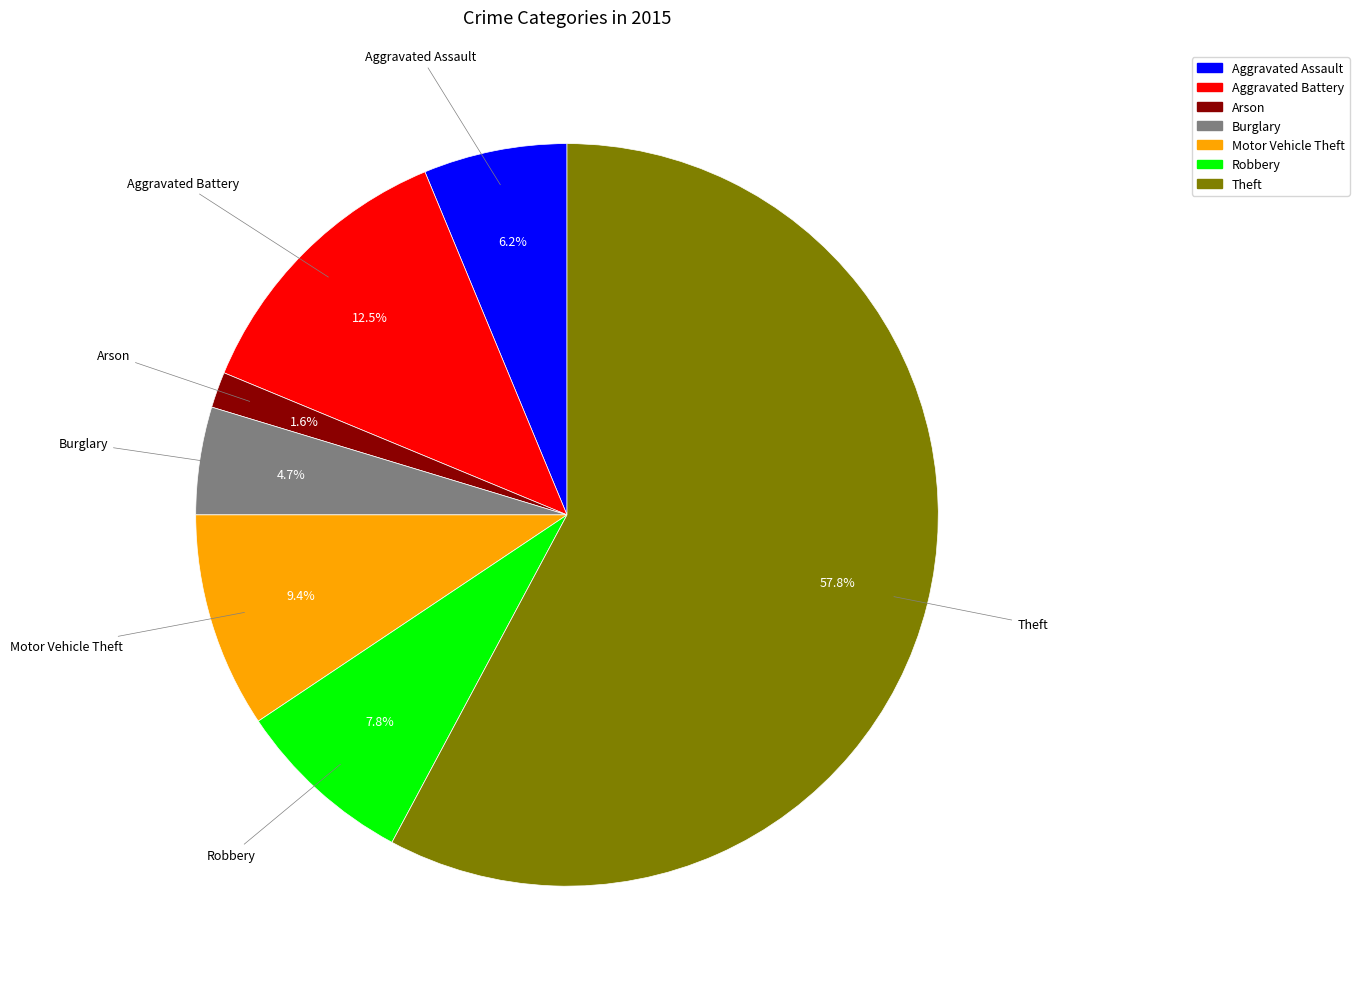

Rank the categories by value from lowest to highest.

Arson, Burglary, Aggravated Assault, Robbery, Motor Vehicle Theft, Aggravated Battery, Theft